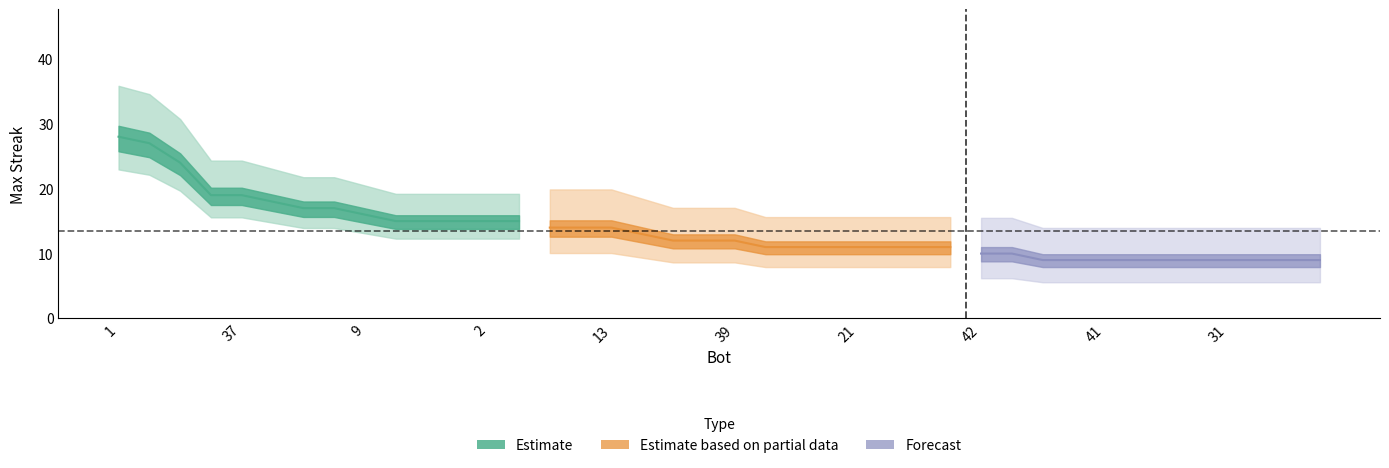

Between 41 and 11, which is larger?

11